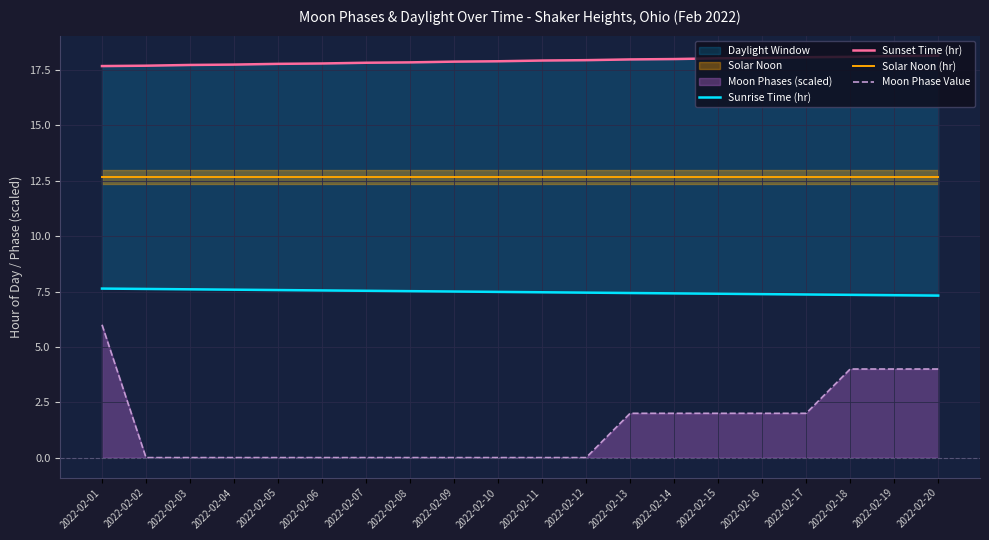

Between 2022-02-06 and 2022-02-07, which is larger?

2022-02-06